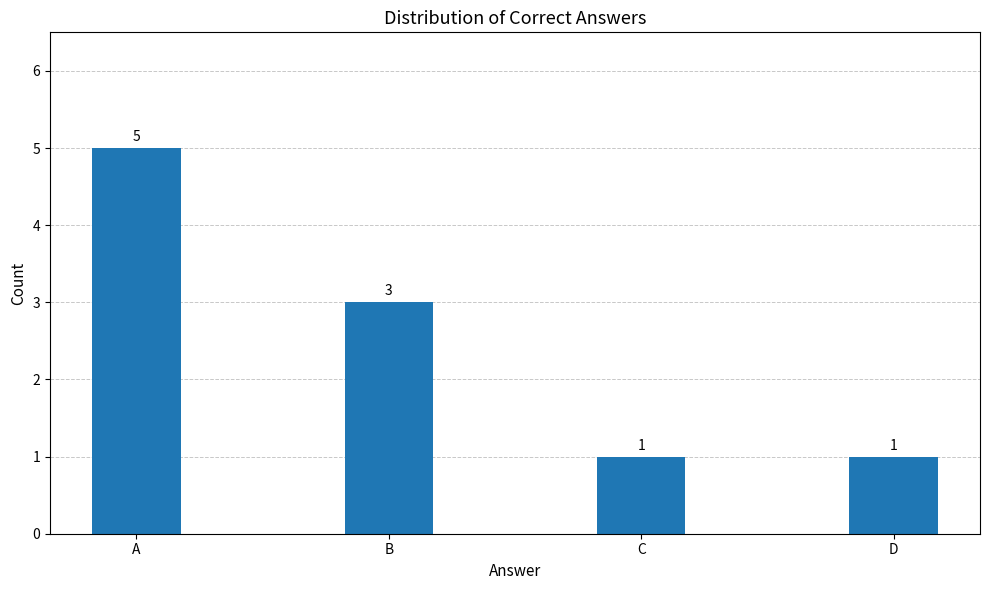

Approximately how many times larger is the value at B compared to A?

0.6